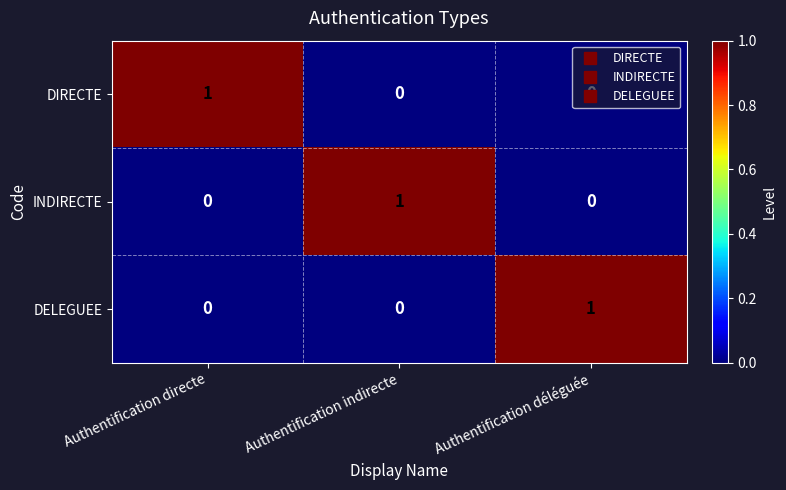

How many series are shown in this chart?

3